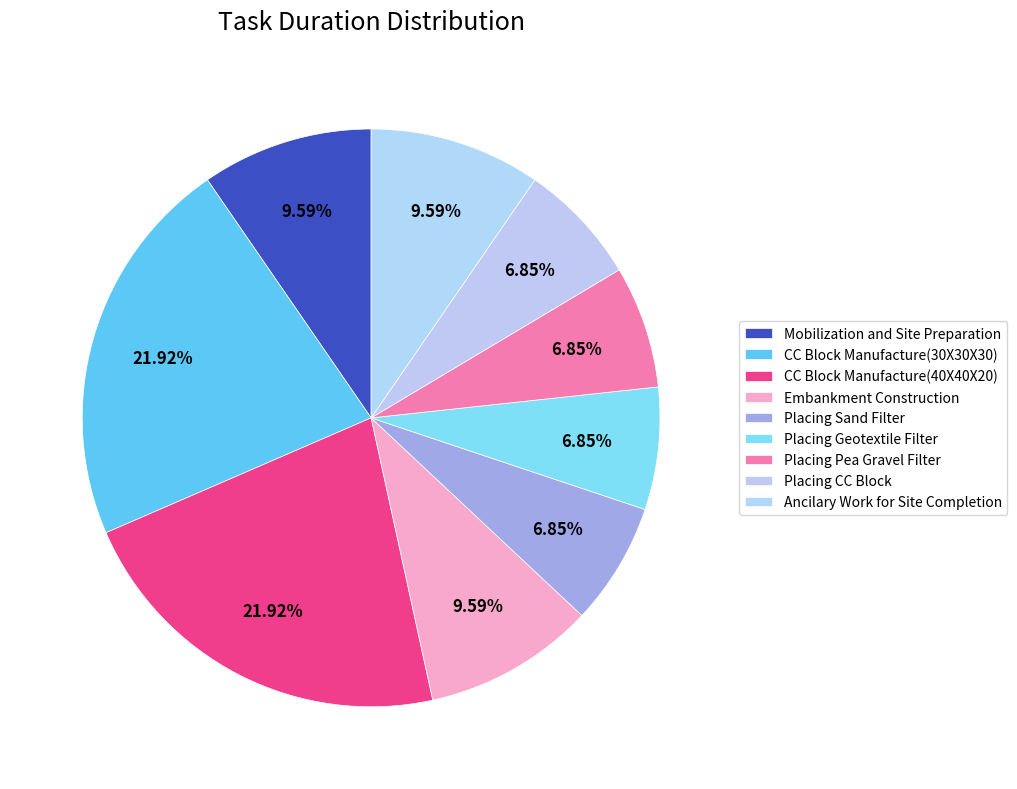

Count the number of slices in the pie.

9